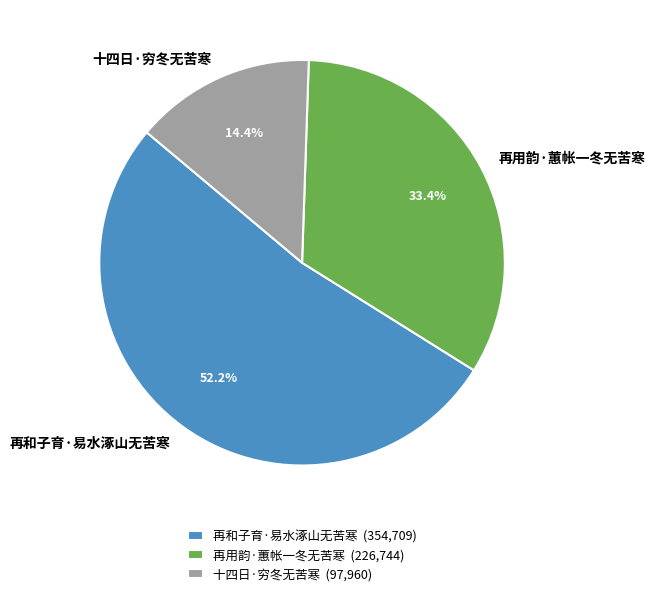

What is the ratio of the value at 再用韵·蕙帐一冬无苦寒 to the value at 再和子育·易水涿山无苦寒?

0.6